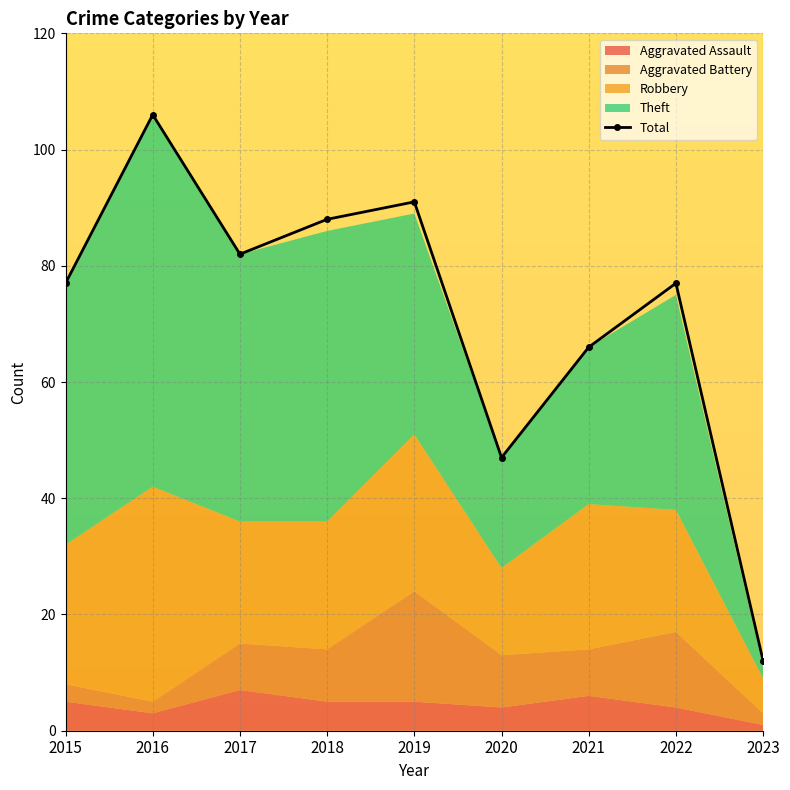

Reading left to right, list all the values displayed in this chart.

2015=77	2016=106	2017=82	2018=88	2019=91	2020=47	2021=66	2022=77	2023=12